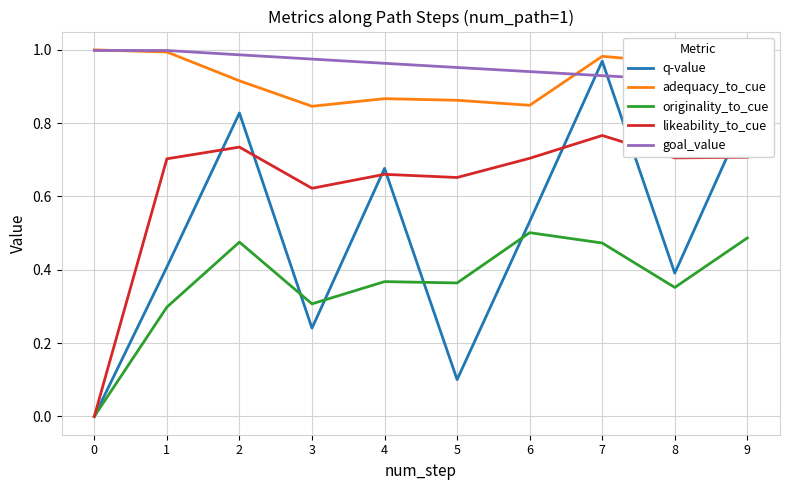

What is the value of the originality_to_cue point at the 3rd from the left?

0.5